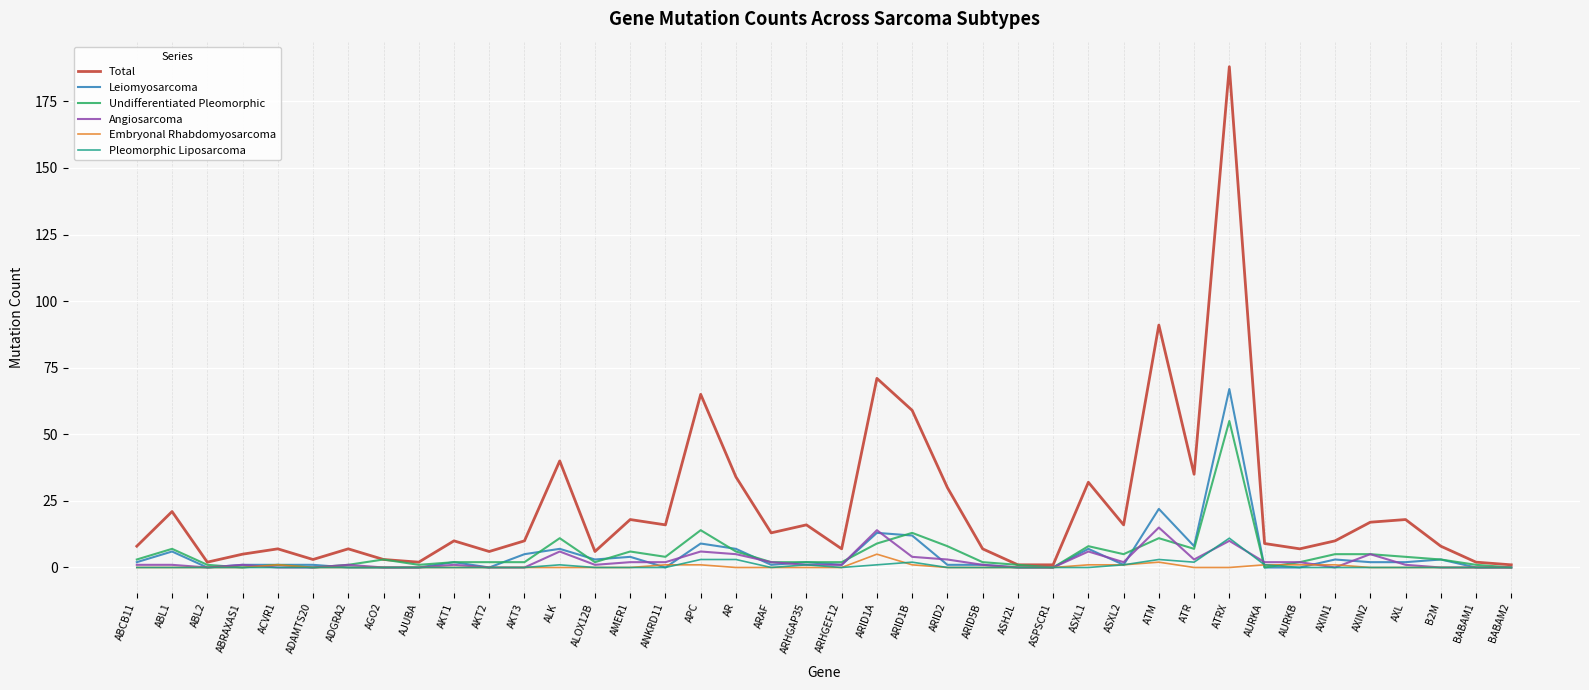

What position from the right is ABCB11?

40